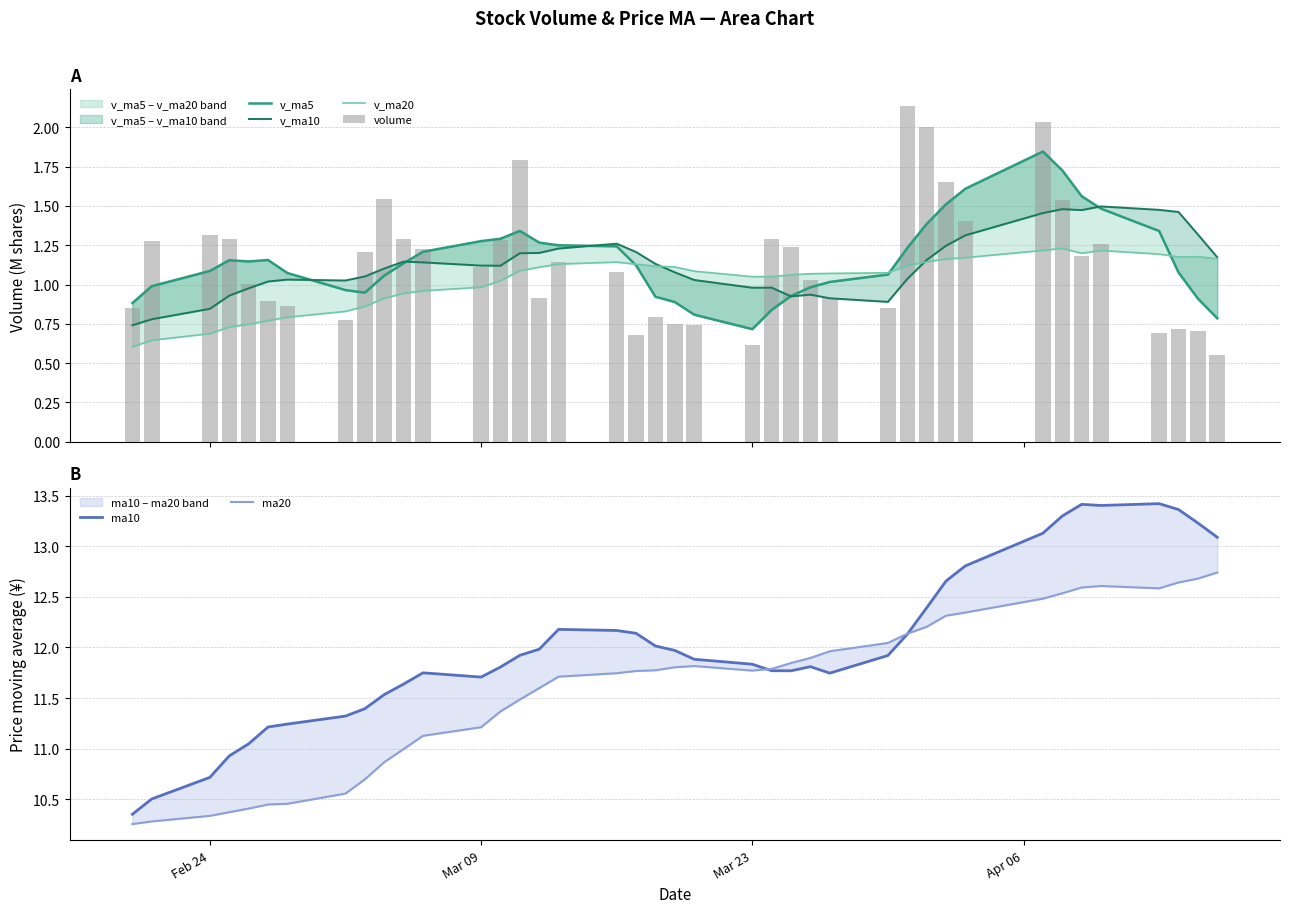

The v_ma20 series shows 1.9 at 15. True or false?

False